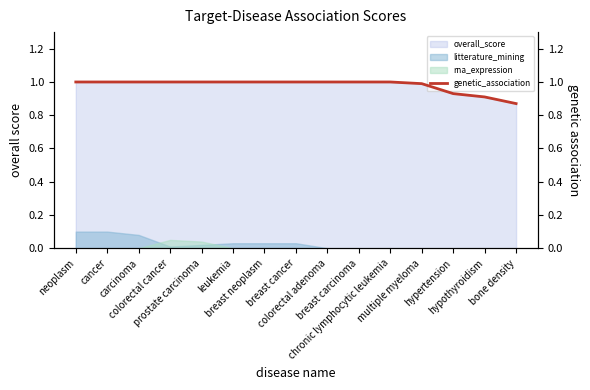

True or false: there are more than 0 points higher than both neighbors.

False